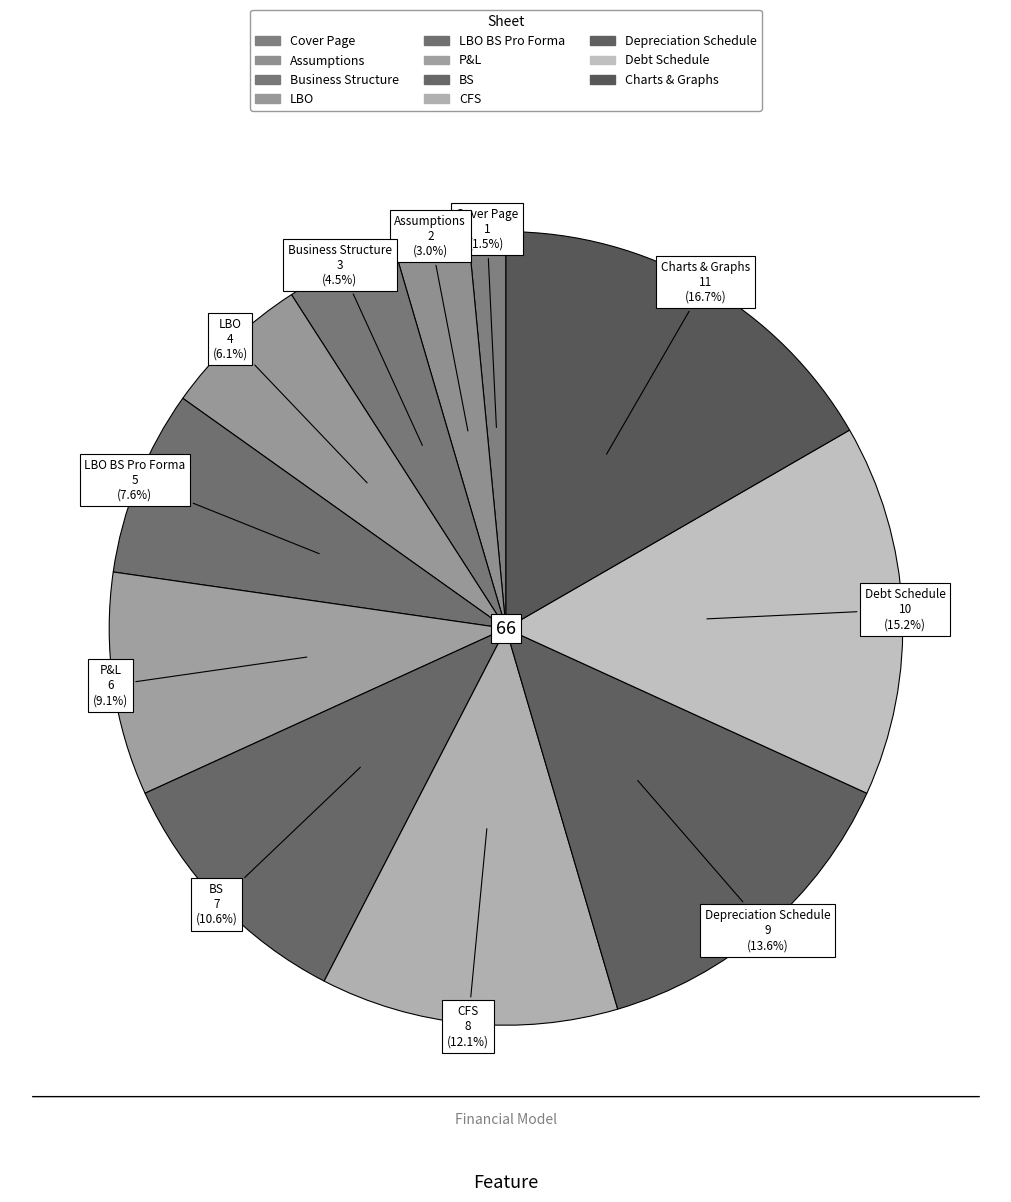

To the nearest percent, what is the difference between the largest and smallest slice percentages?

15%